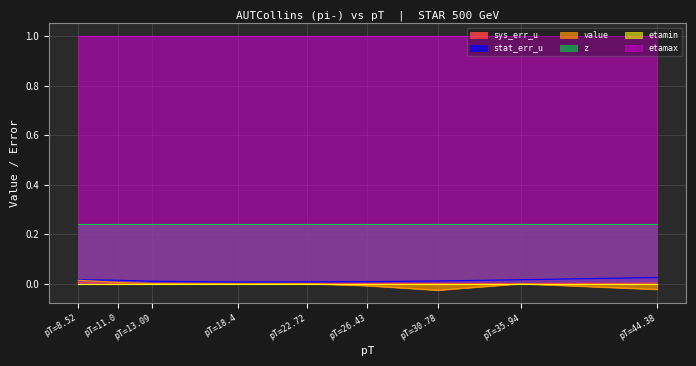

In stat_err_u, how many points are lower than both neighbors (excluding endpoints)?

1